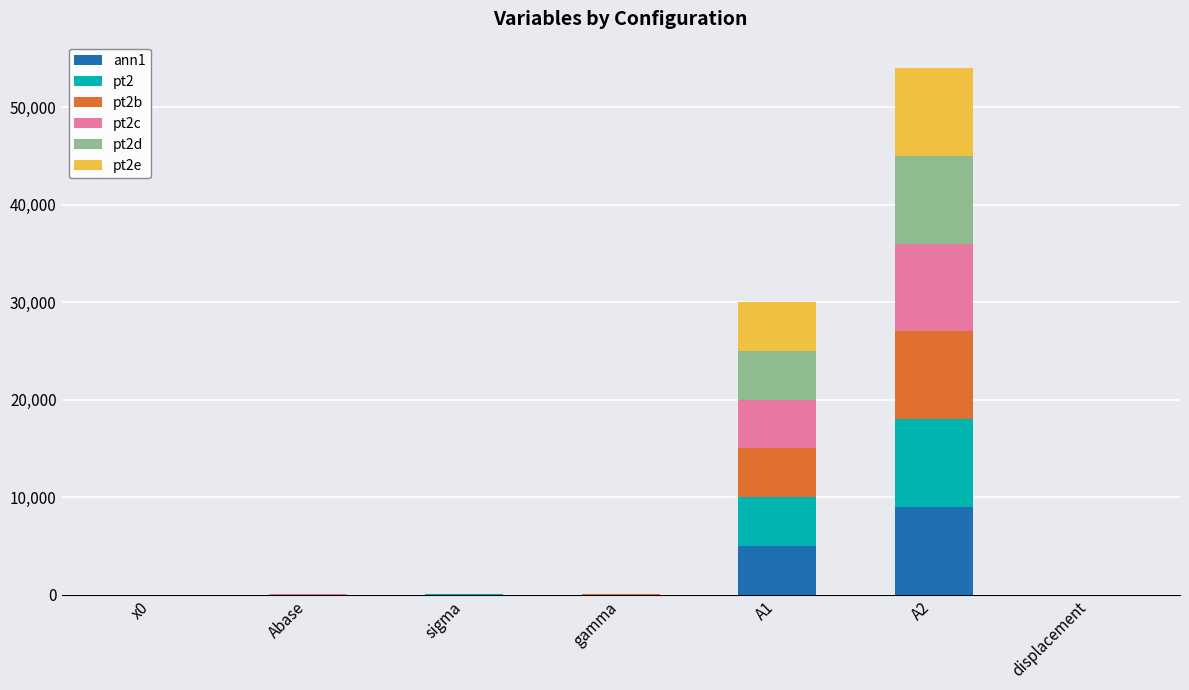

What is the maximum value for ann1?

9000.0